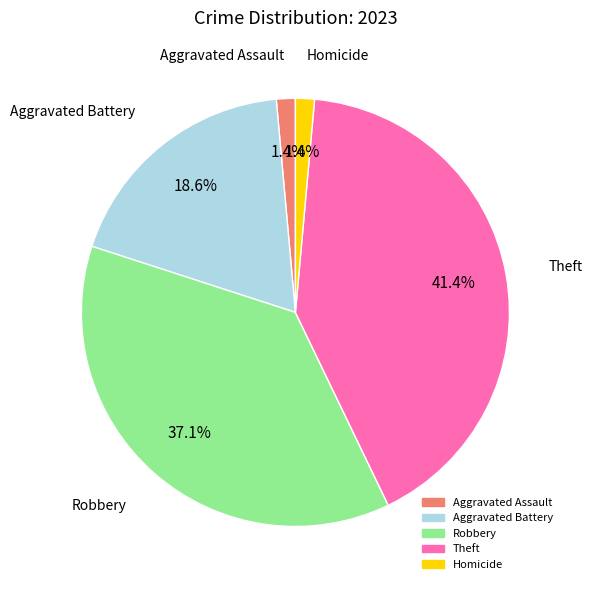

Is there a majority slice in this chart?

No